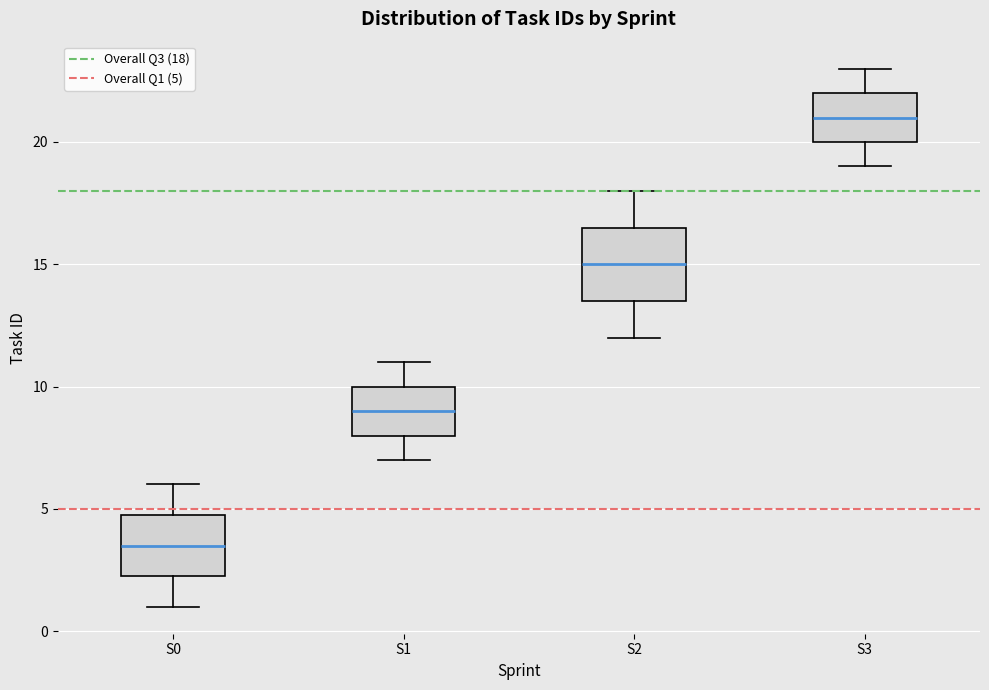

Reading left to right, transcribe this box plot: for each box, give where its median line is, the range the box spans, and where its two whiskers end, as read against the y-axis. The values are not printed on the chart, so give them approximately, as read against the axis.

S0: median 3.5, box 2.5 to 5.0, whiskers 1.0 to 6.0
S1: median 9.0, box 8.0 to 10.0, whiskers 7.0 to 11.0
S2: median 15.0, box 13.5 to 16.5, whiskers 12.0 to 18.0
S3: median 21.0, box 20.0 to 22.0, whiskers 19.0 to 23.0